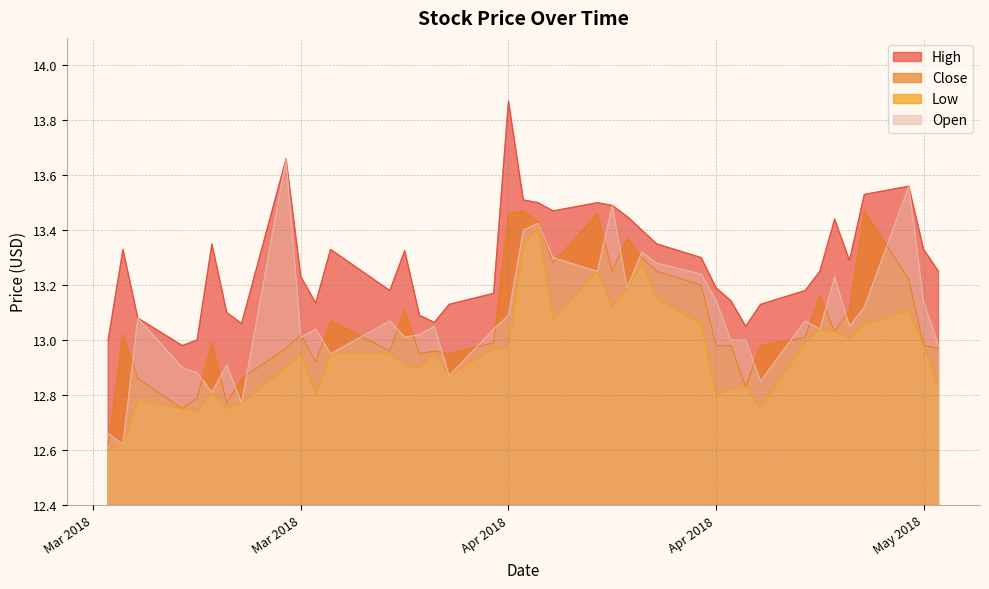

Rank the series at Mar 2018 from lowest to highest value.

Low, Close, Open, High